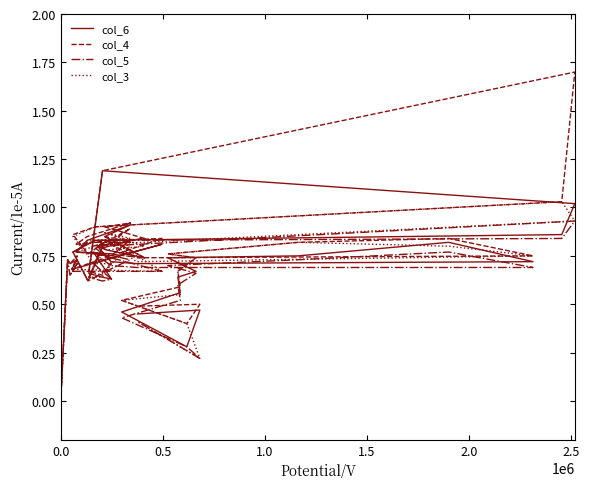

The col_3 series shows 1.4 at 31. True or false?

False